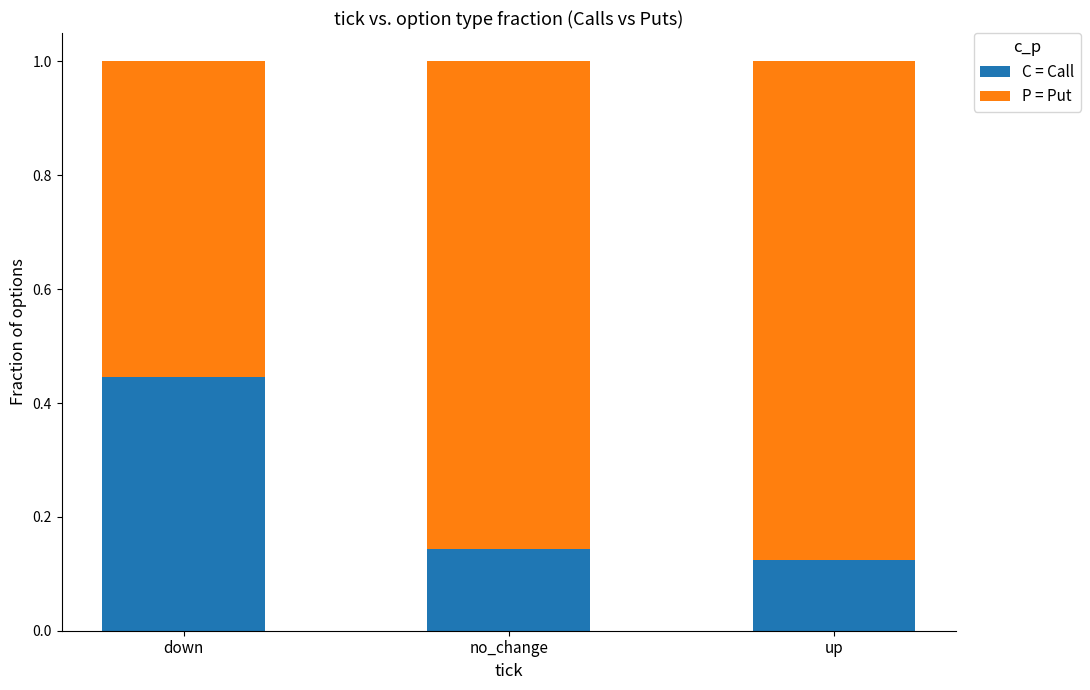

What is the total value across all series at down?

1.0